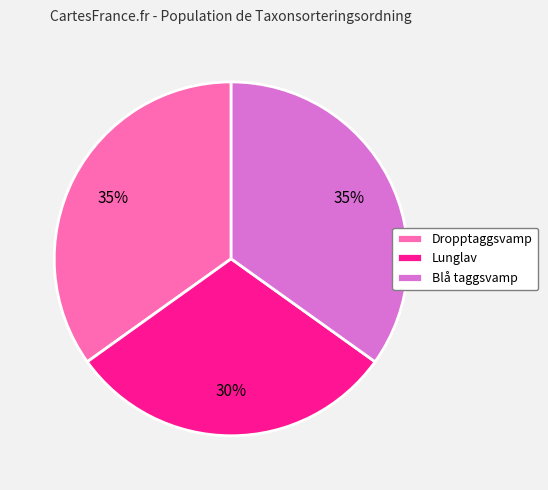

Which slice is the smallest?

Lunglav